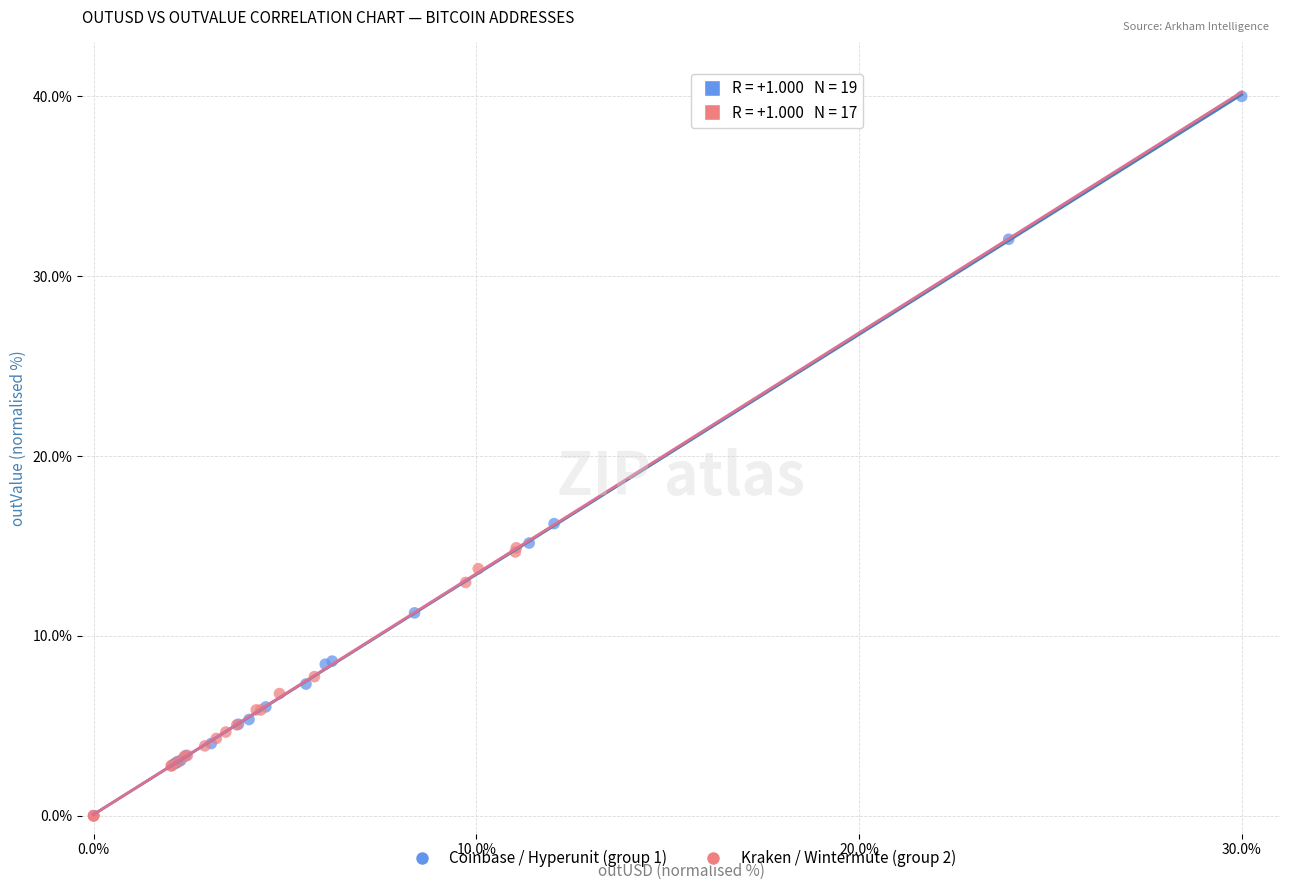

Which series has the widest spread of Y values?

Coinbase / Hyperunit (group 1)